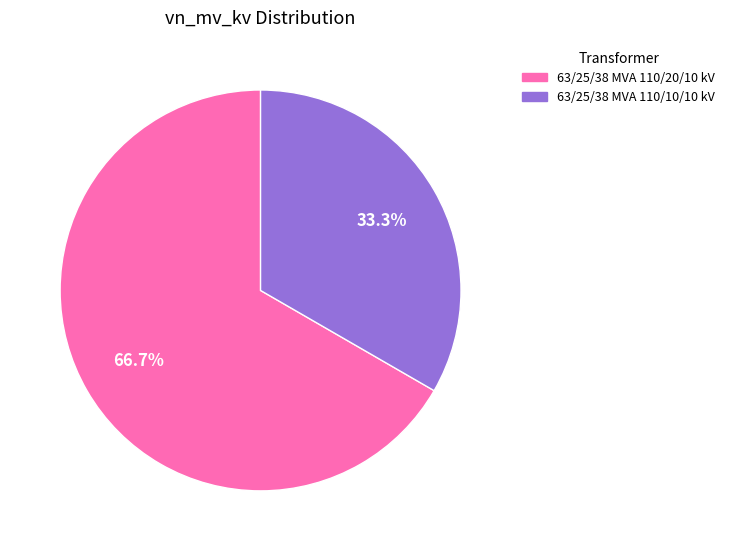

What is the total percentage of 63/25/38 MVA 110/20/10 kV and 63/25/38 MVA 110/10/10 kV?

100.0%